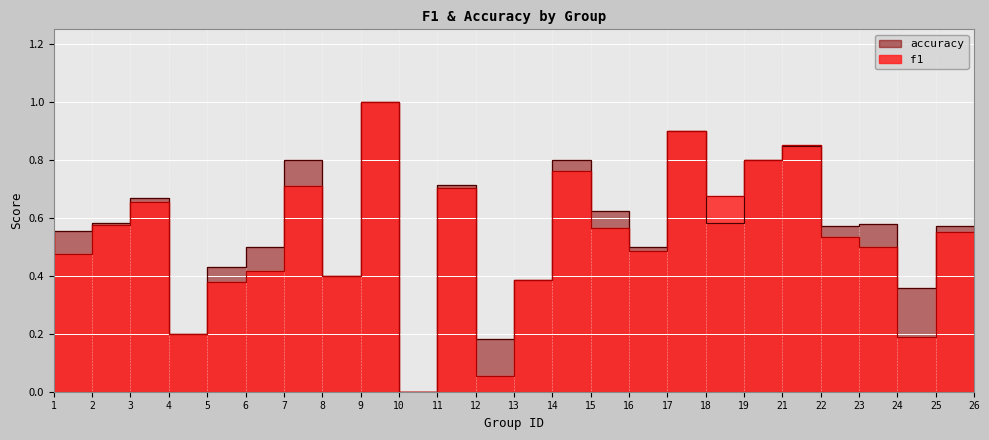

True or false: f1 has more than 1 points higher than both neighbors.

True